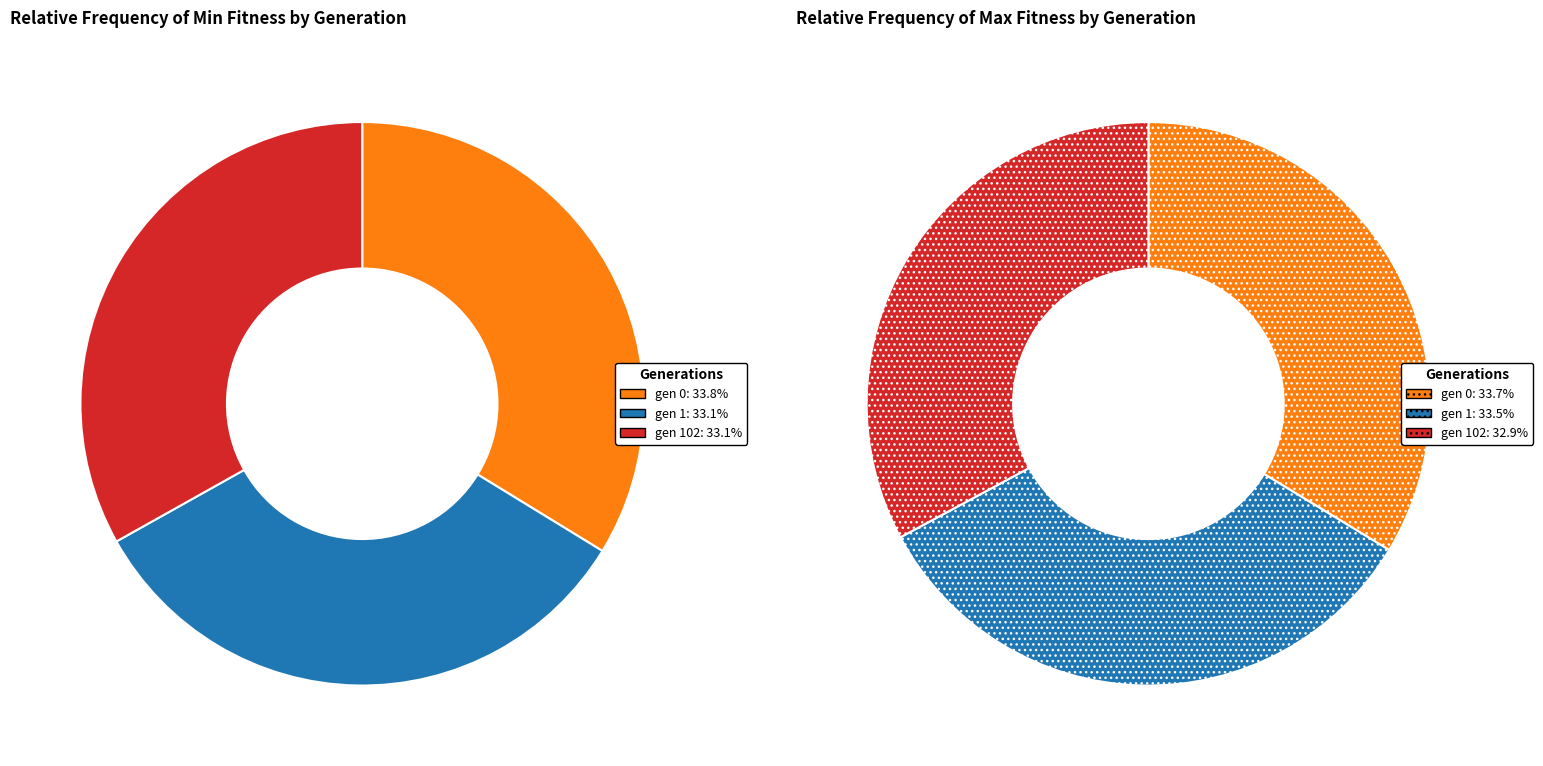

Count the number of slices in the pie.

3